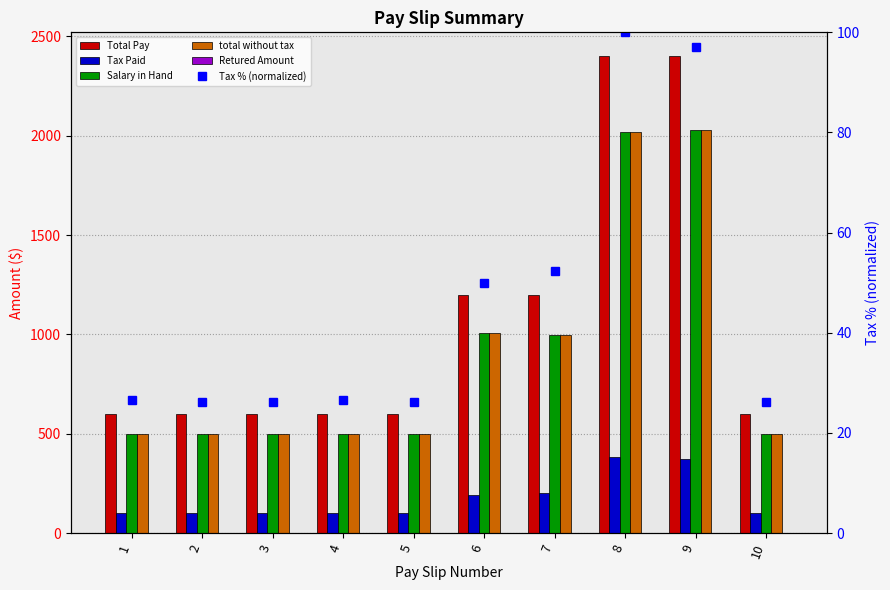

The value of Tax % (normalized) at 8 is 44.2. True or false?

False